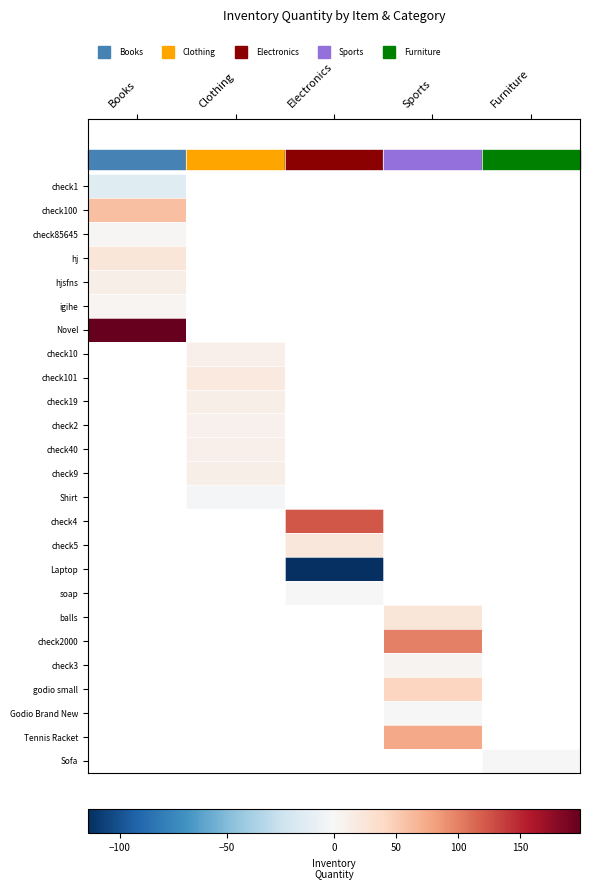

How many data points does each series have?

5